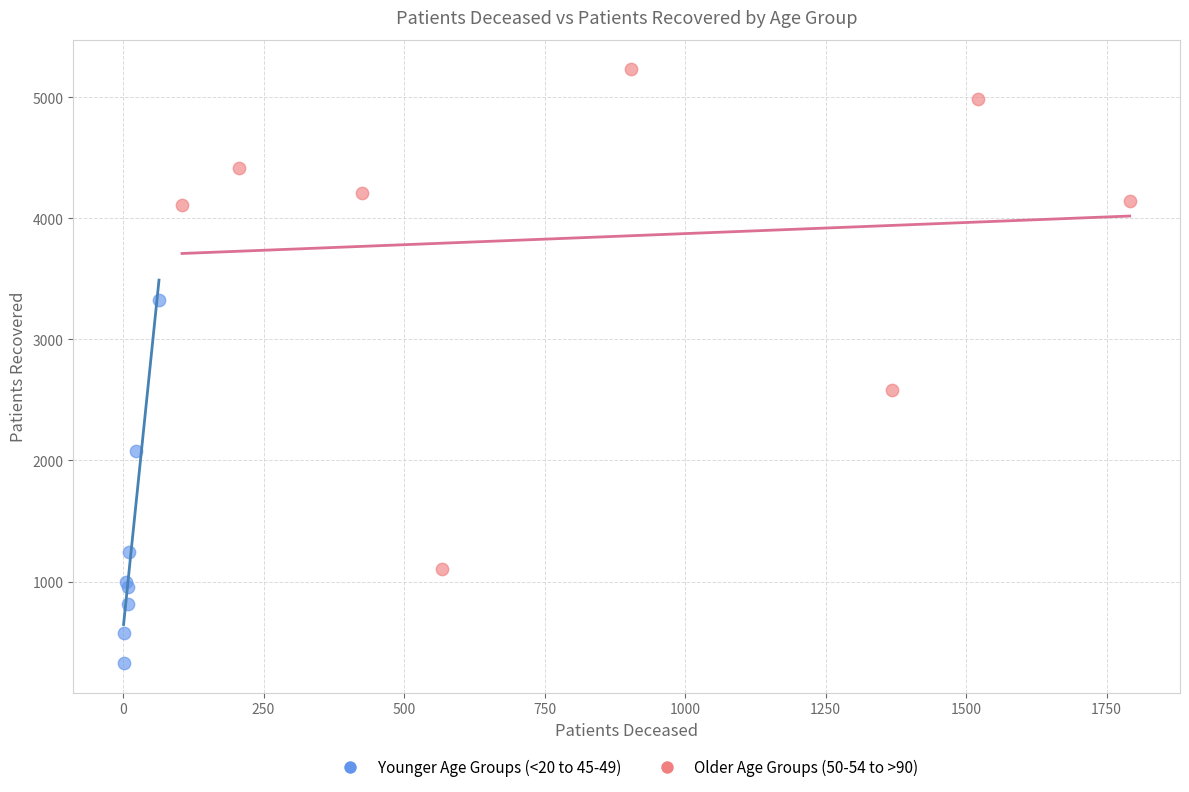

Which series reaches the minimum Y coordinate?

Younger Age Groups (<20 to 45-49)